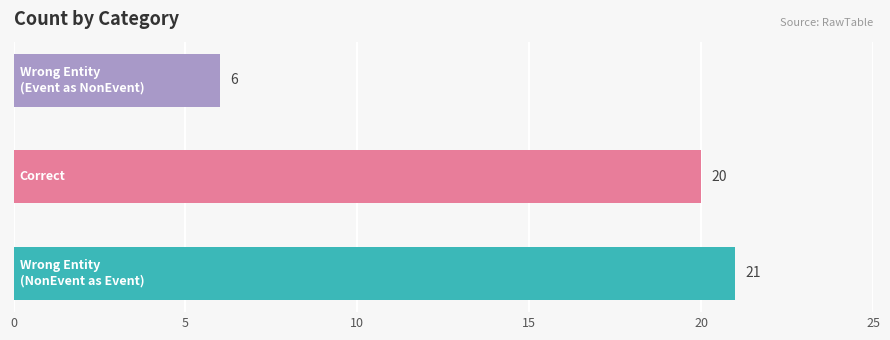

What is the minimum value shown in the chart?

6